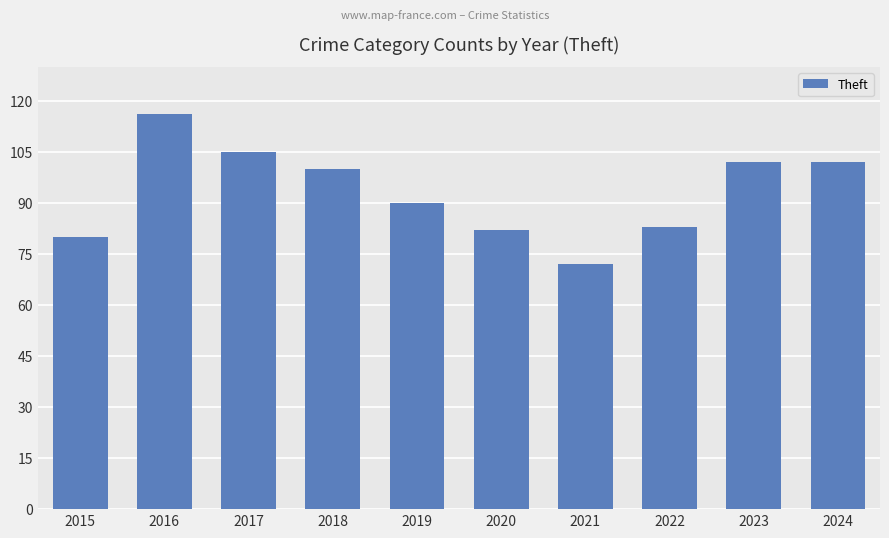

True or false: the data shows 105 at 2017.

True